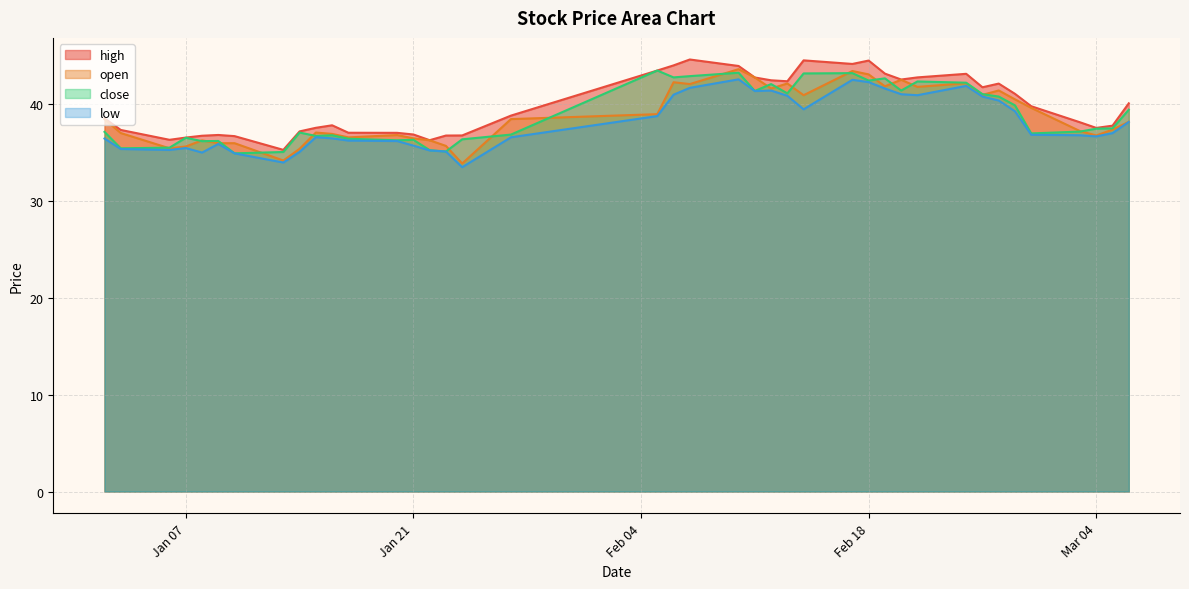

True or false: high and low intersect in this chart.

False